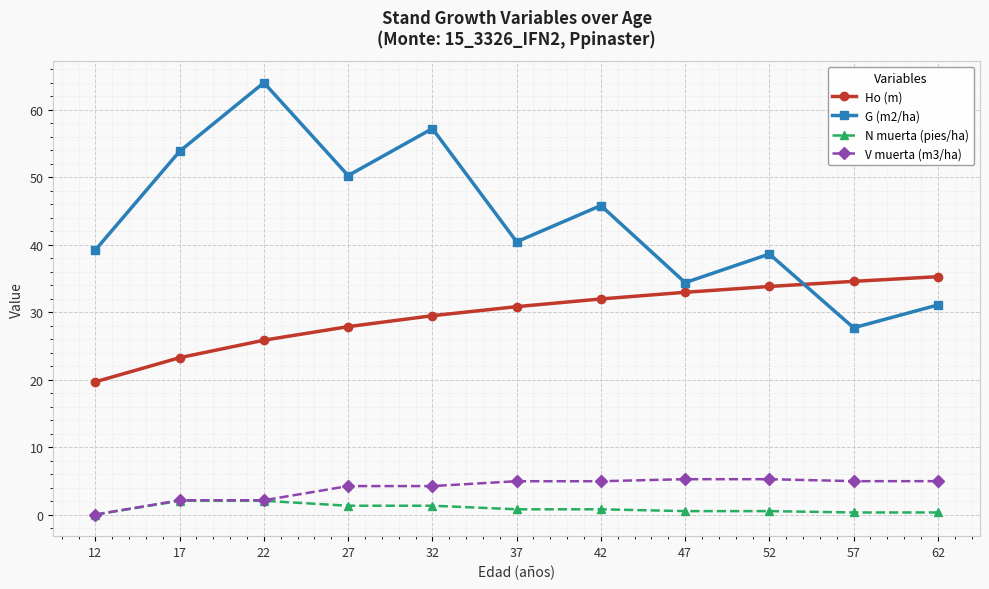

Does the chart have visible grid lines?

Yes